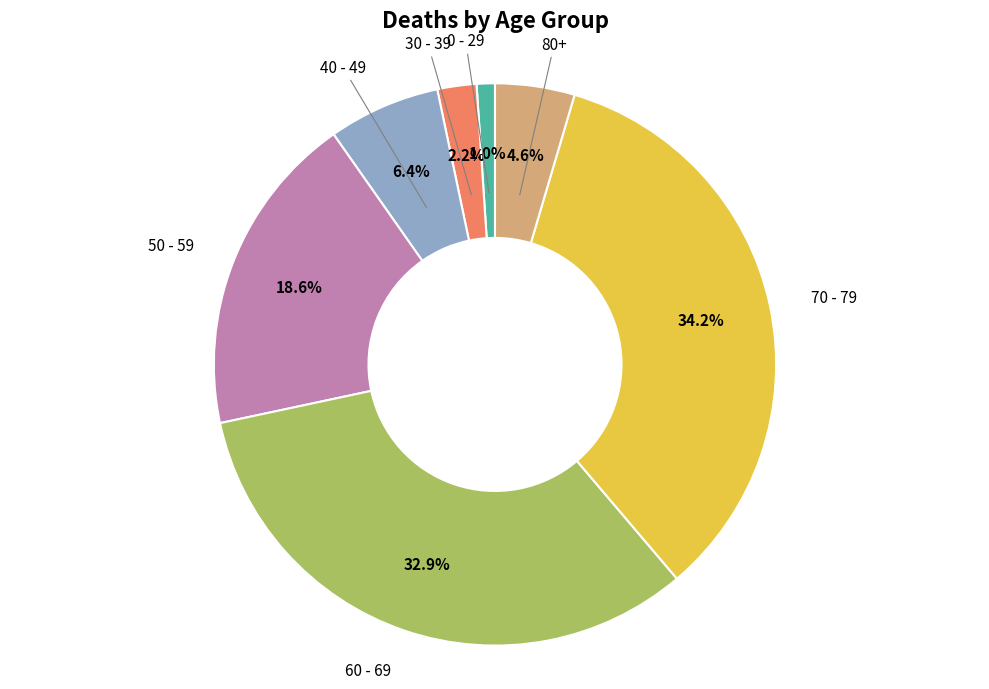

Is there any slice that represents more than half of the pie?

No